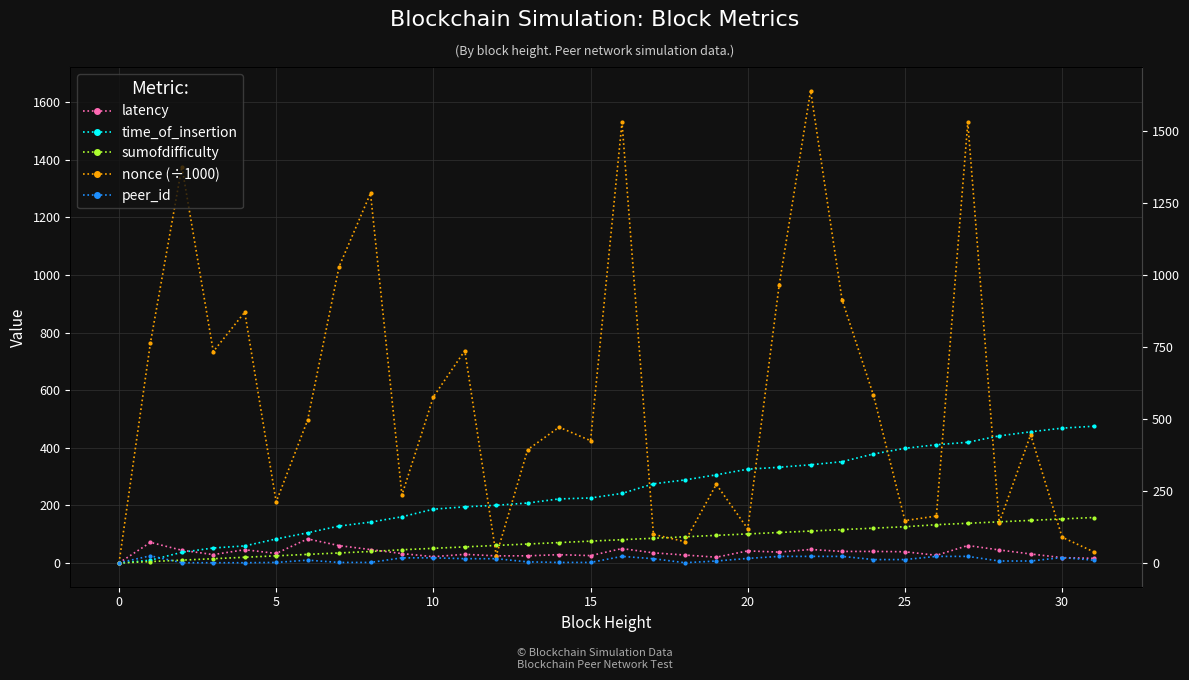

How many values in the nonce (÷1000) series are below 471?

16